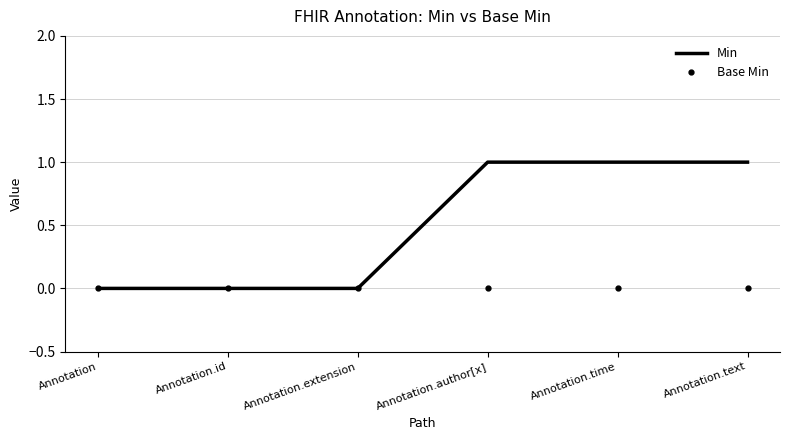

List the series in order of their peak value, highest first.

Min, Base Min